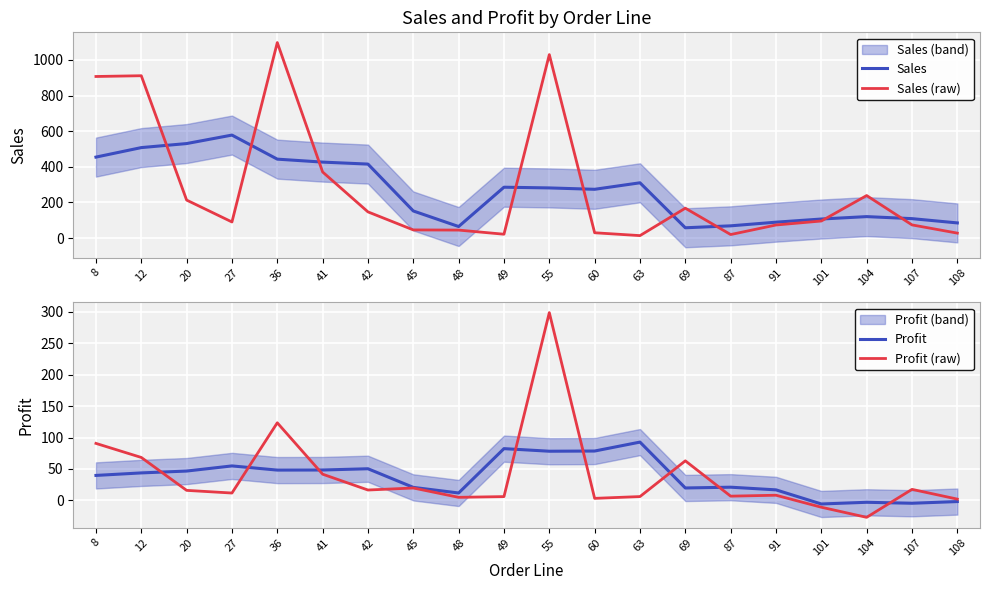

The Profit (raw) series shows 534.8 at 55. True or false?

False